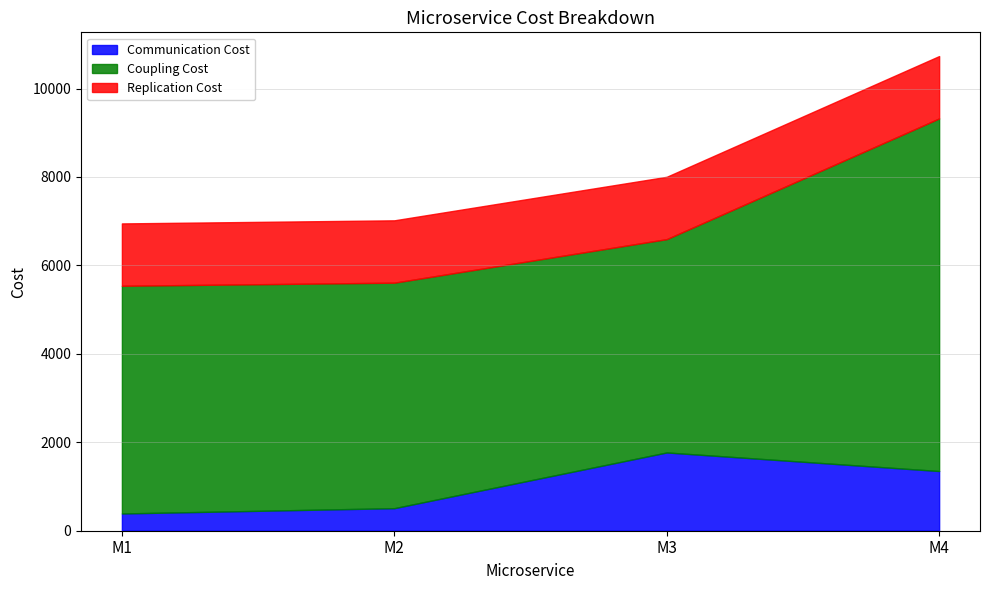

After their last crossing, which series has the higher values: Communication Cost or Replication Cost?

Replication Cost